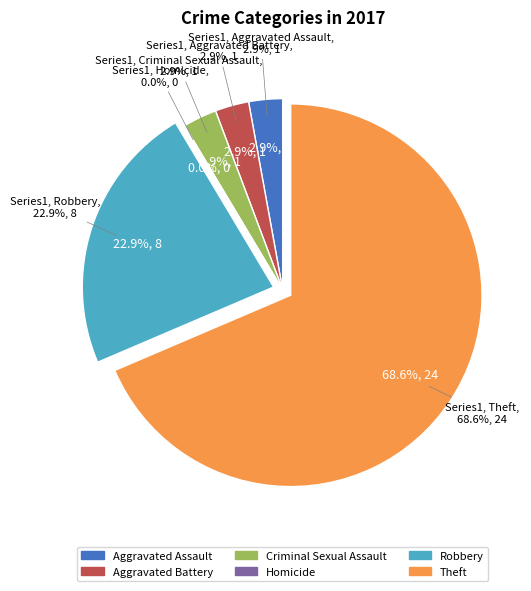

What is the majority slice?

Theft